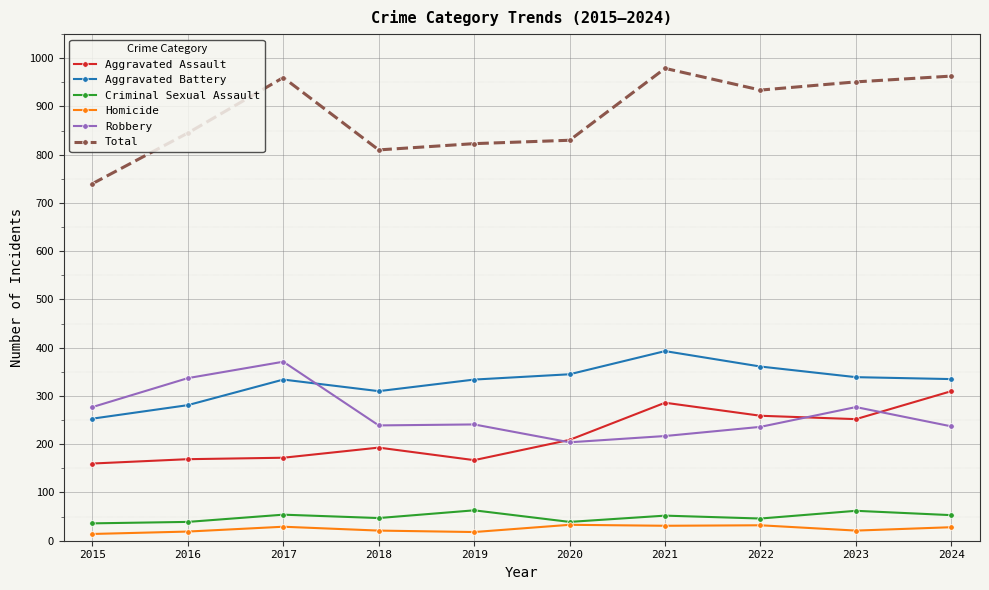

Read the Robbery value at 2015.

277